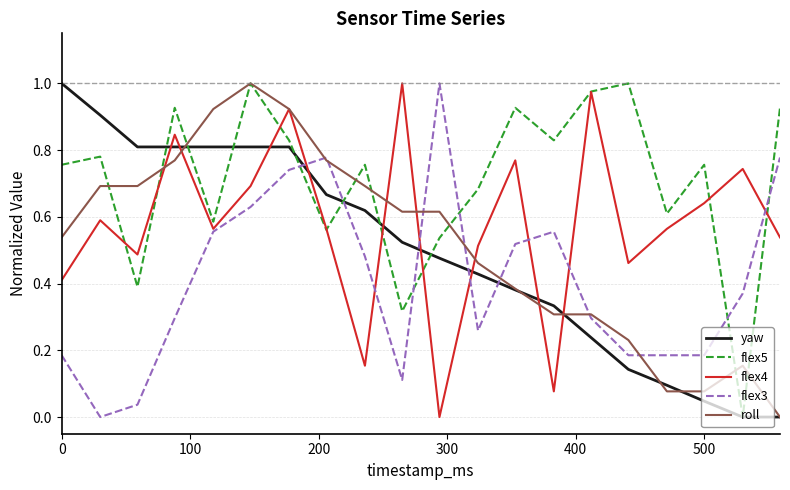

Which series ends up on top after the final intersection of flex3 and yaw?

flex3